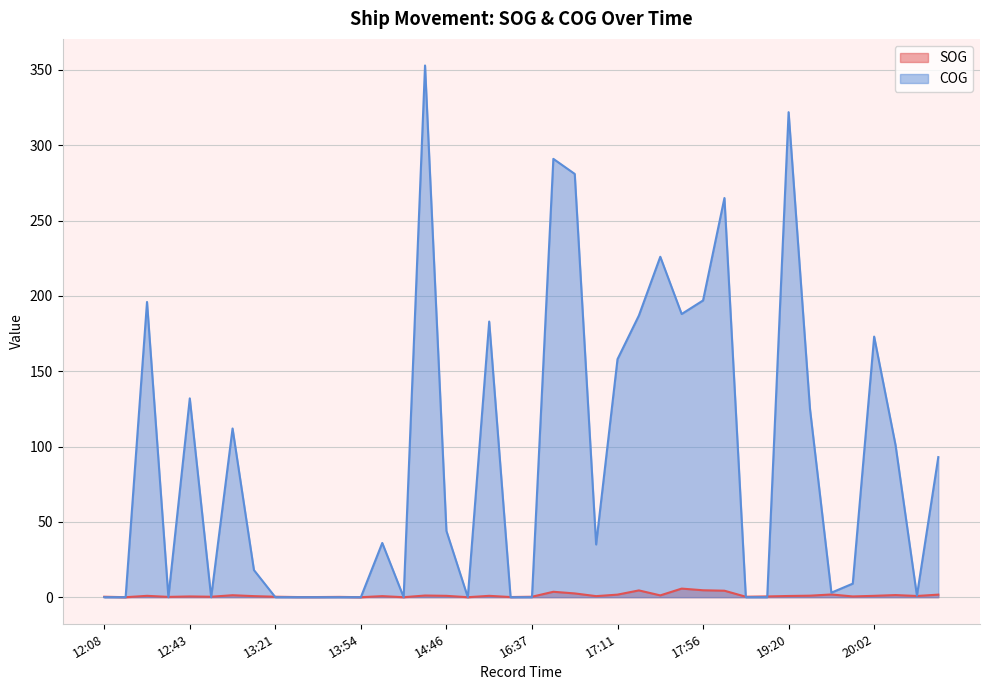

Rank the categories by COG value from lowest to highest.

12:08, 12:15, 12:30, 12:56, 13:21, 13:23, 13:30, 13:36, 13:54, 14:27, 15:02, 16:27, 16:37, 18:25, 18:45, 20:28, 19:33, 19:52, 13:13, 17:03, 13:56, 14:46, 20:43, 20:19, 13:04, 19:28, 12:43, 17:11, 20:02, 16:03, 17:17, 17:51, 12:22, 17:56, 17:34, 18:11, 16:54, 16:46, 19:20, 14:29